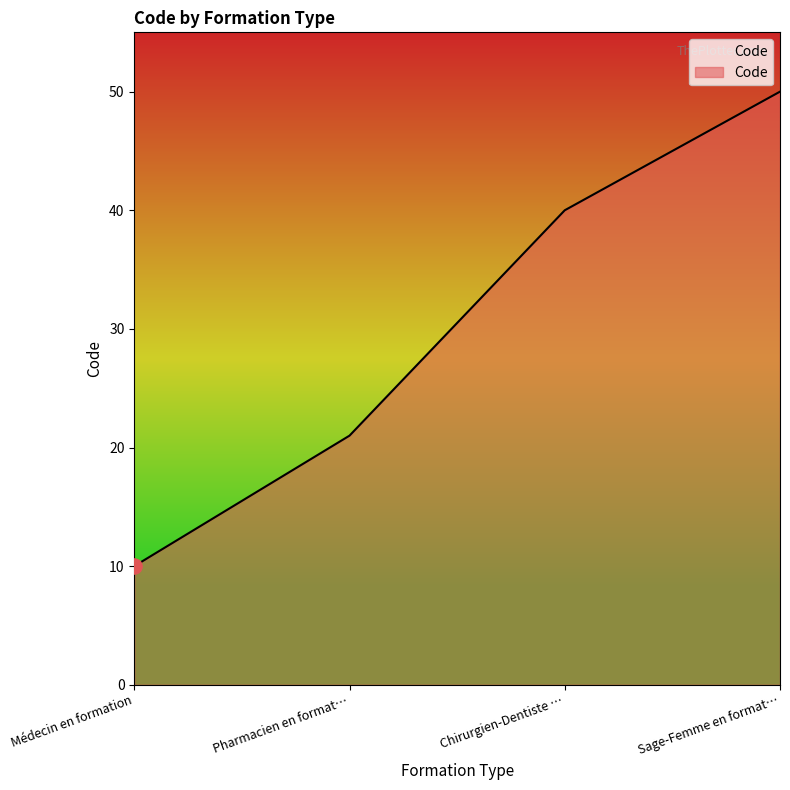

What is the change in value from Chirurgien-Dentiste … to Sage-Femme en format…?

+10